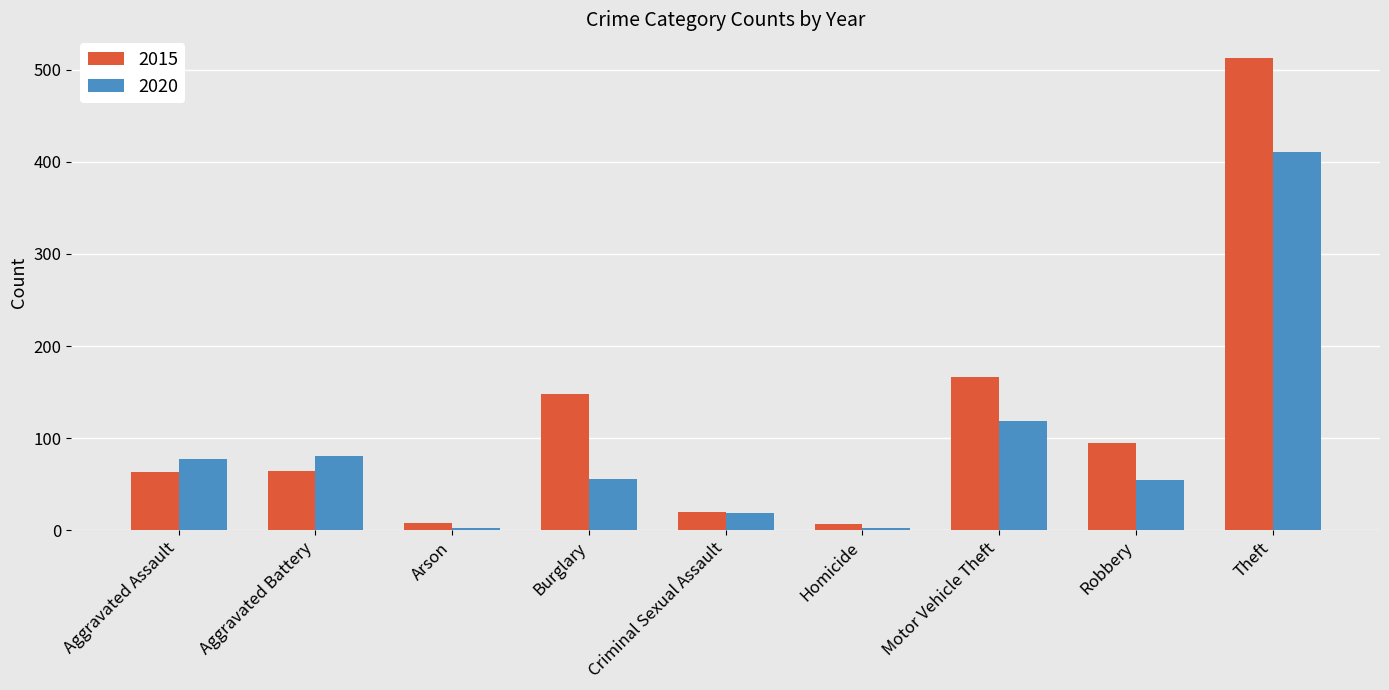

At which category is the sum across all series the highest?

Theft